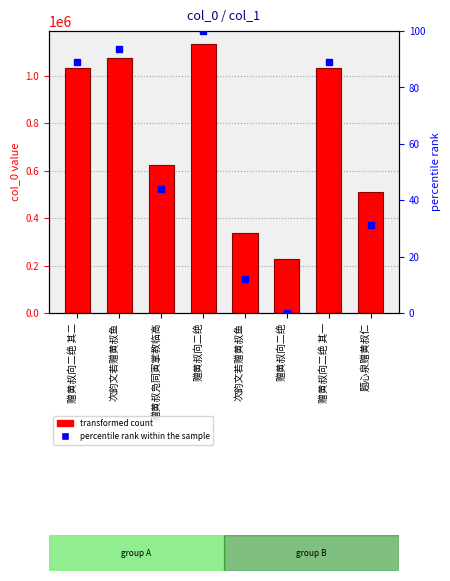

What is the label of the 6th bar from the left?

赠黄叔向二绝